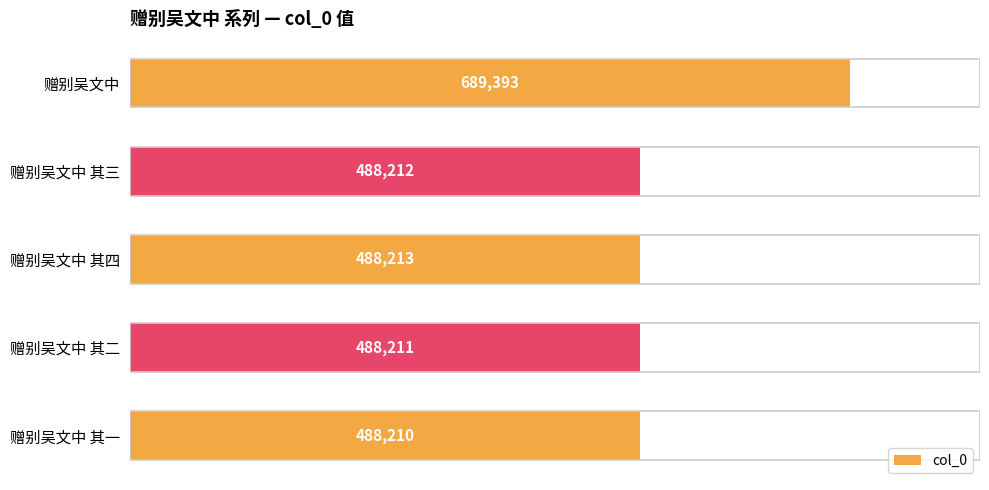

What is the minimum value shown in the chart?

488210